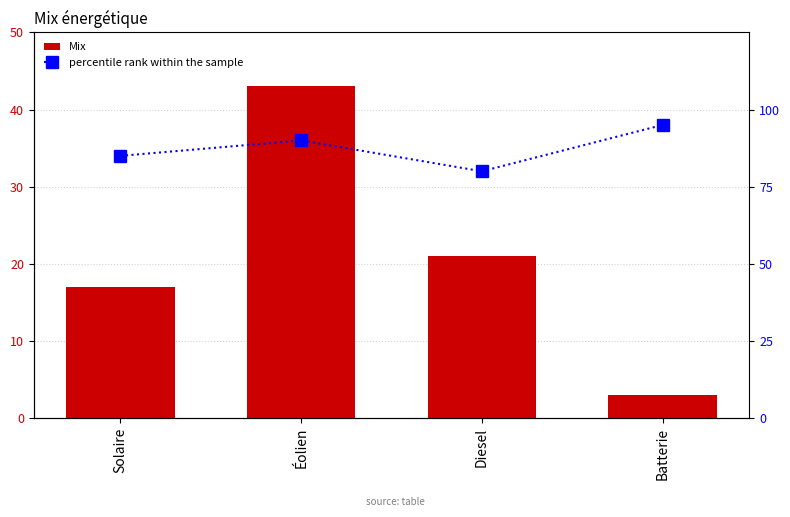

Count the percentile rank within the sample values in the range 85 to 95.

3